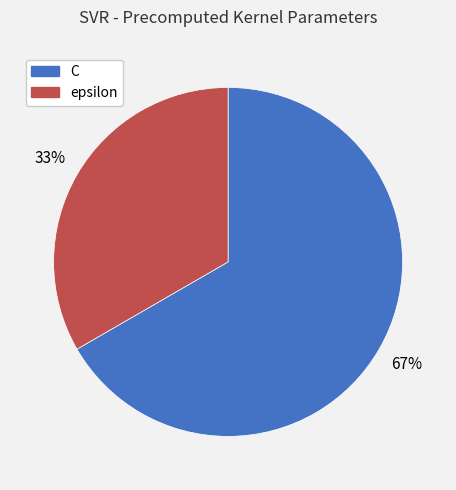

How many slices are in this pie chart?

2